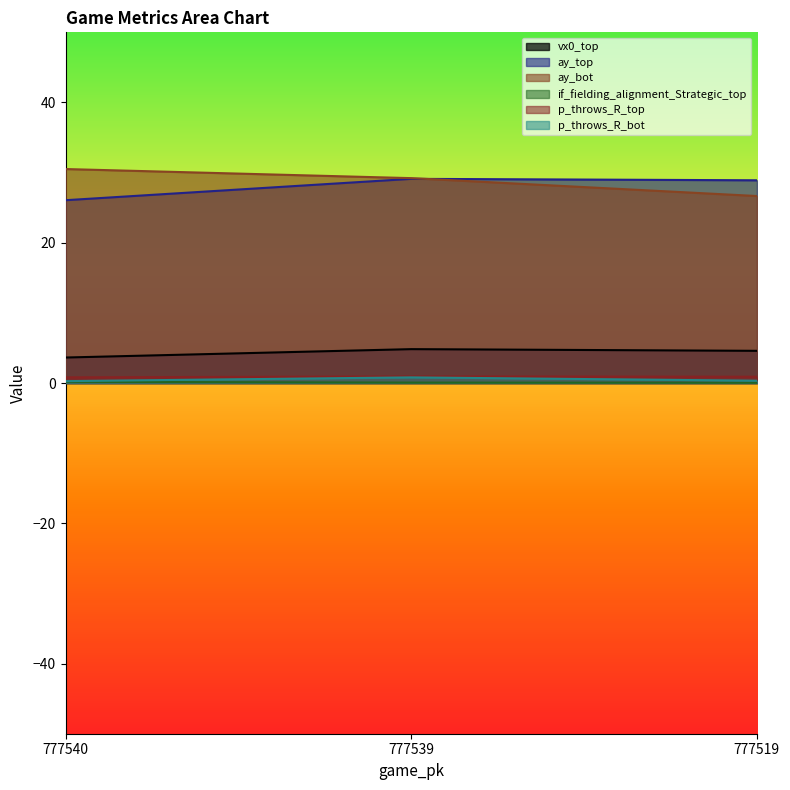

What is the sum of the p_throws_R_bot values at 777519 and 777540?

0.6